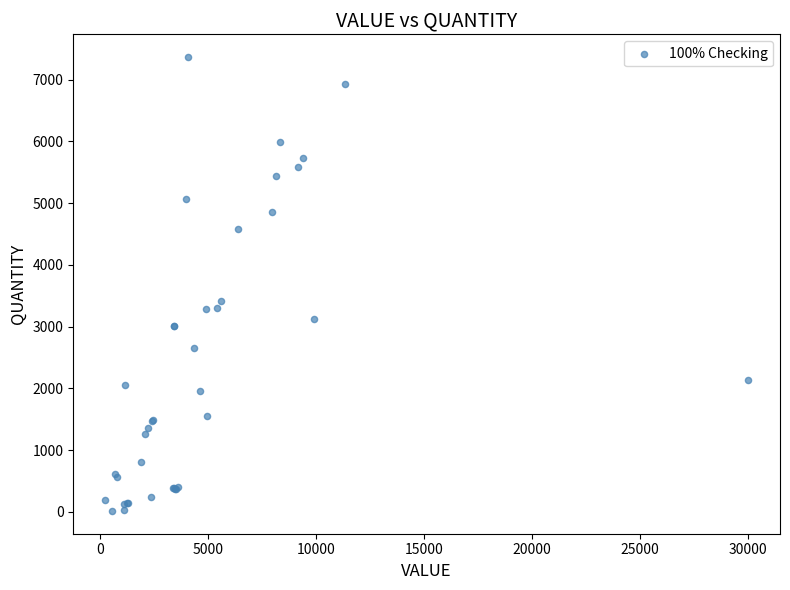

What Y value in the scatter plot is closest to 3689?

3411